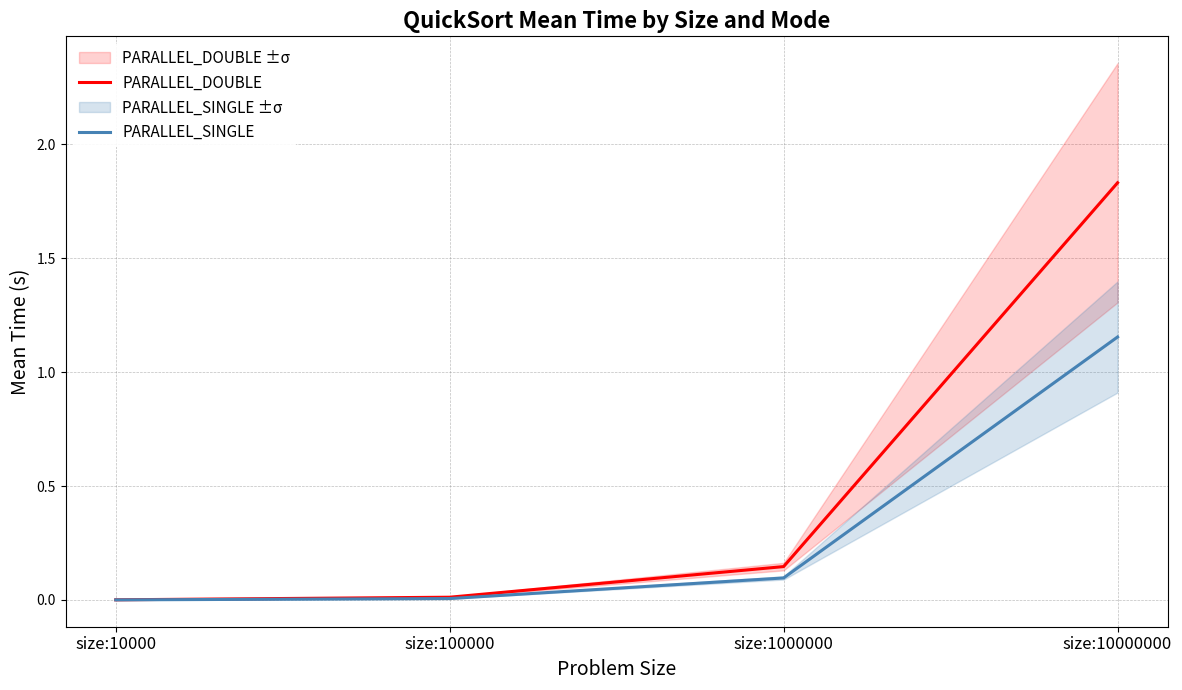

What are all the series names shown in the legend?

PARALLEL_DOUBLE, PARALLEL_SINGLE